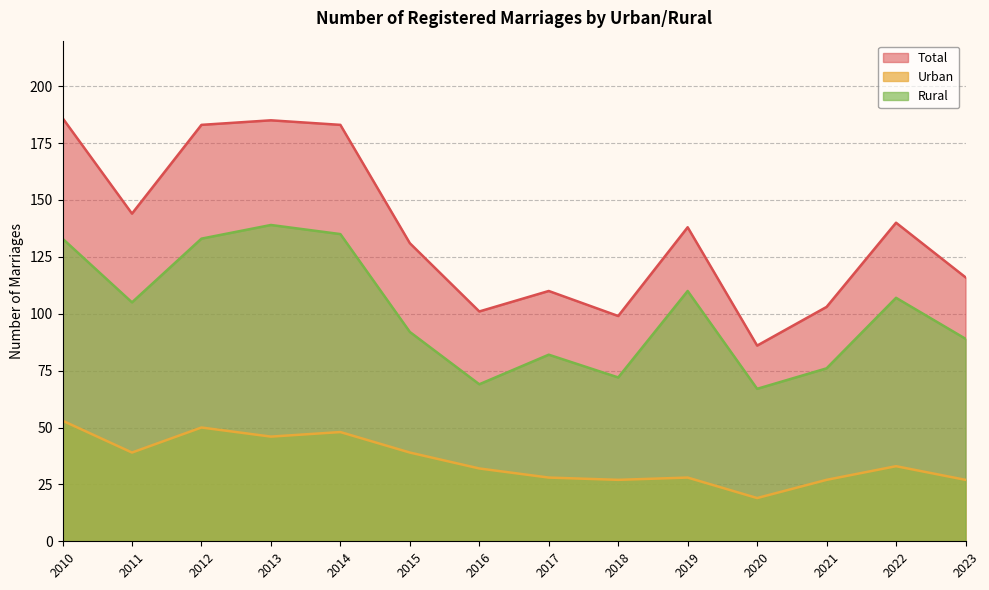

Which series has the largest total across all categories?

Total